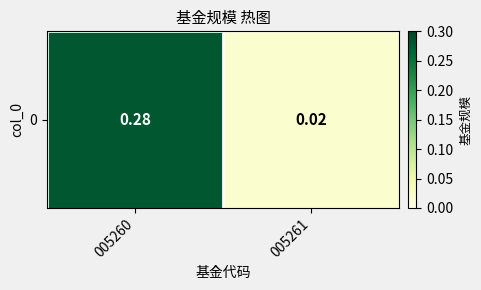

The value at 005260 is 0.3. True or false?

True